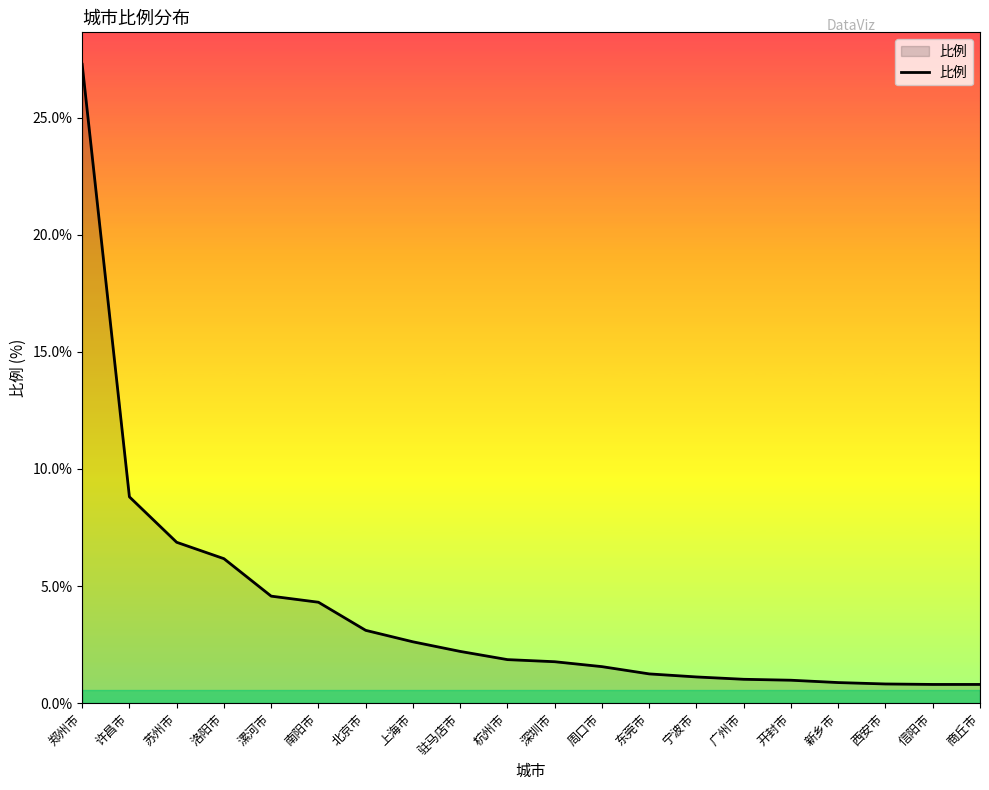

The value at 周口市 is 2.7. True or false?

False